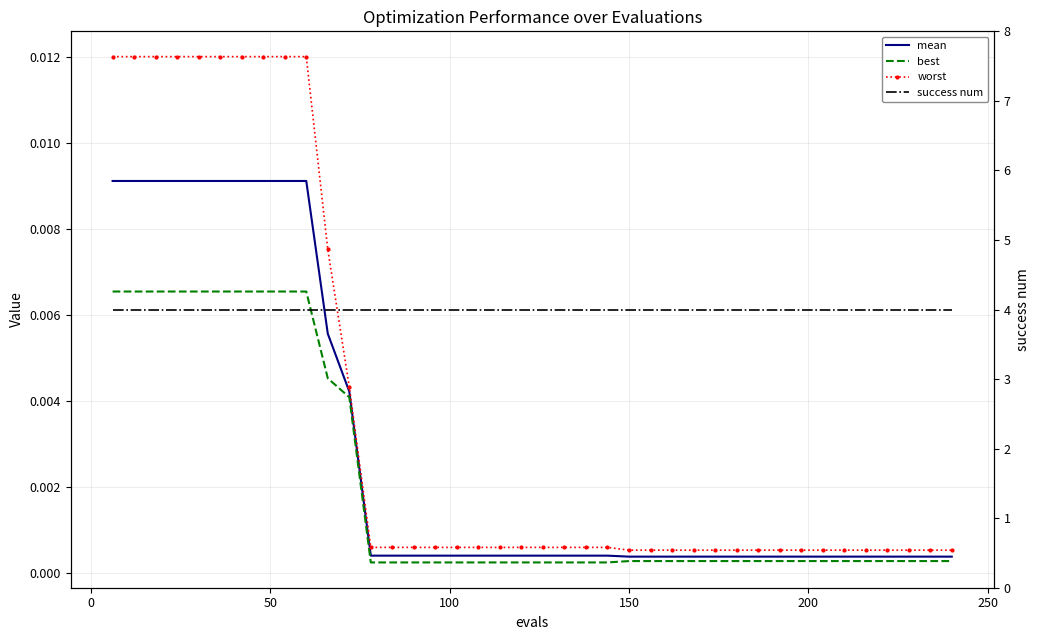

What are all the series names shown in the legend?

mean, best, worst, success num